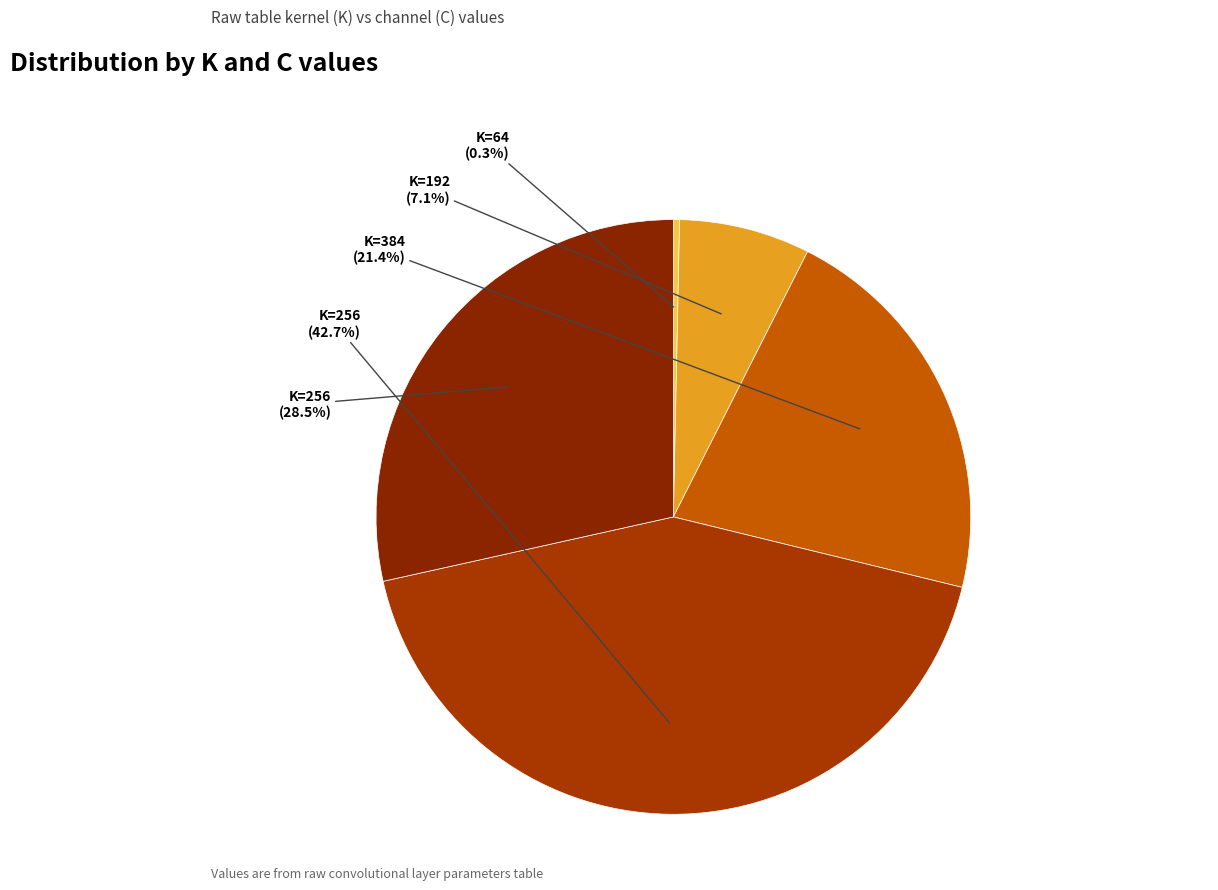

To the nearest percent, what is the average slice percentage?

20%